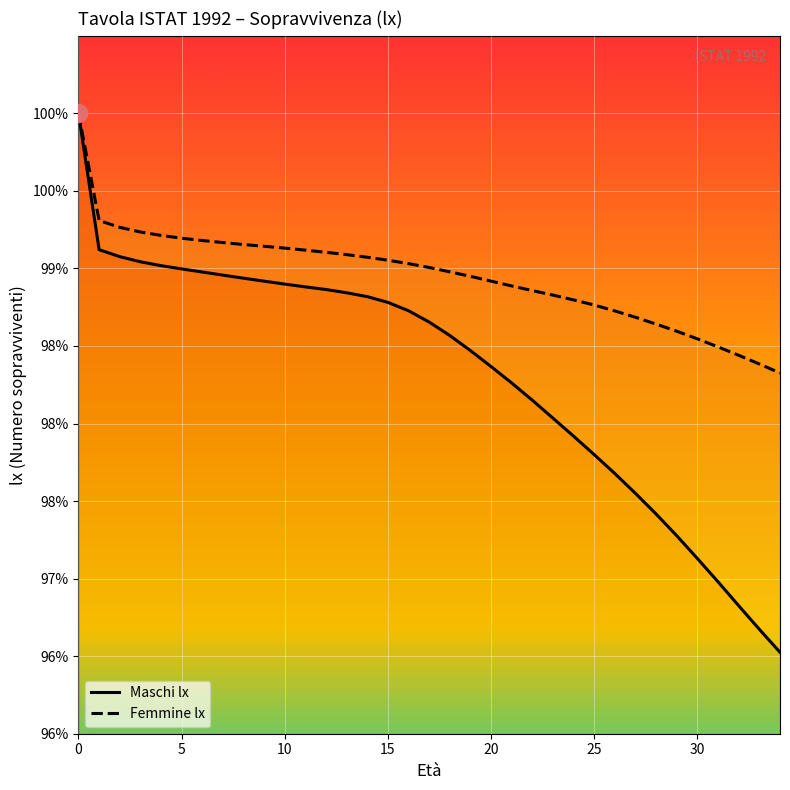

True or false: Maschi lx and Femmine lx cross at least once.

False